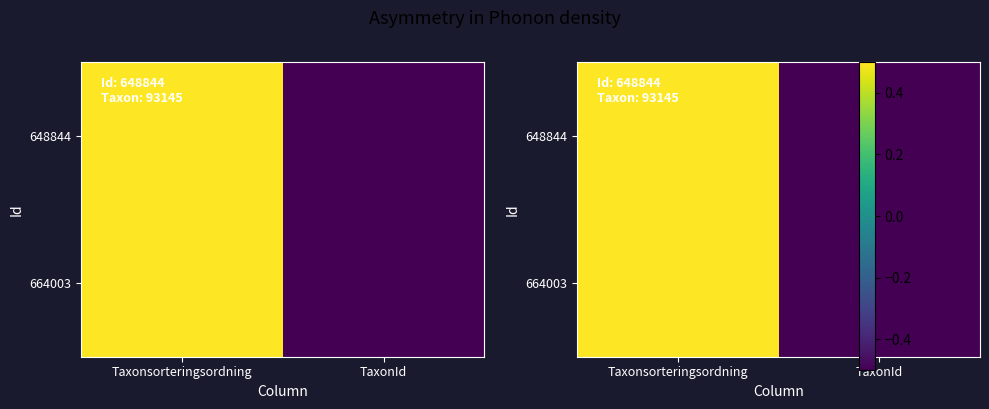

Rank the categories by 664003 value from lowest to highest.

TaxonId, Taxonsorteringsordning